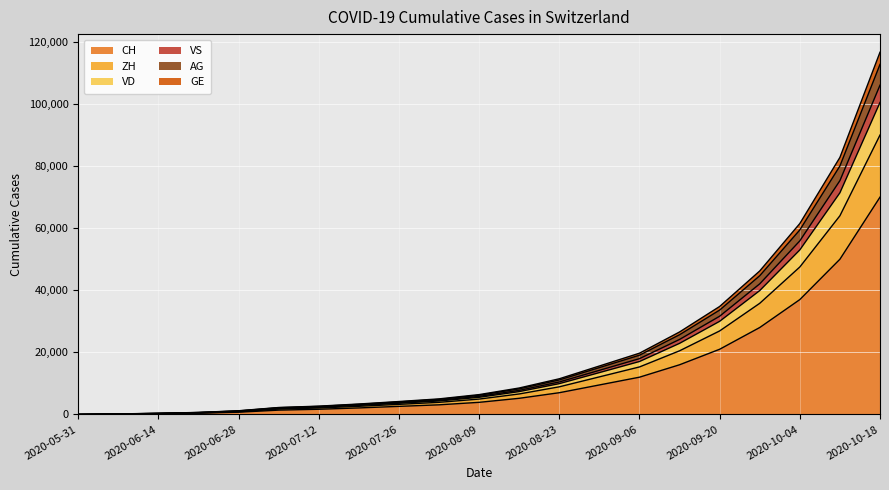

What is the label of the 13th point from the right?

2020-07-26